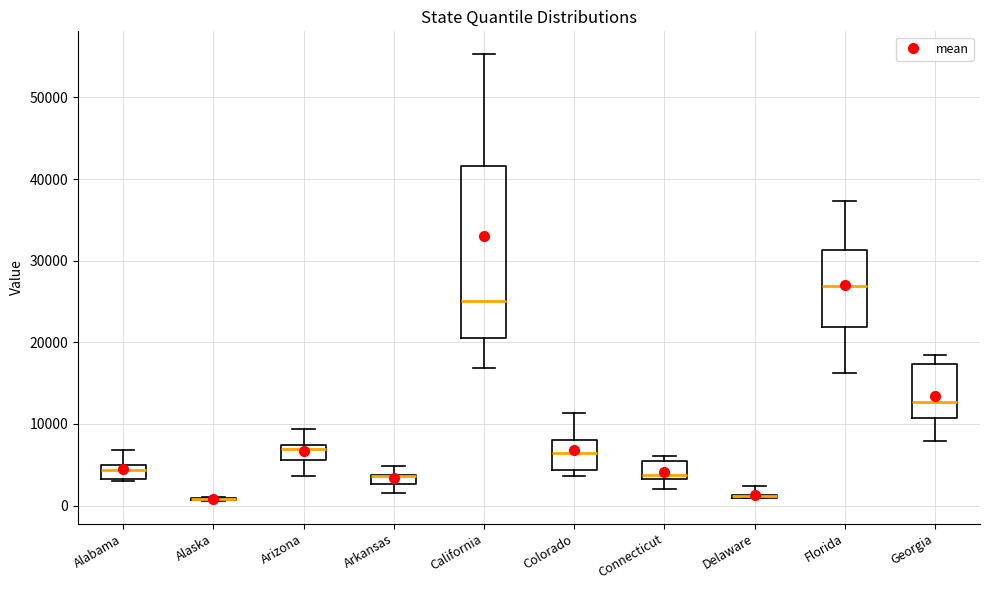

Where is the upper edge of the box for Alabama on the y-axis? The values are not printed on the chart, so give them approximately, as read against the axis.

5000